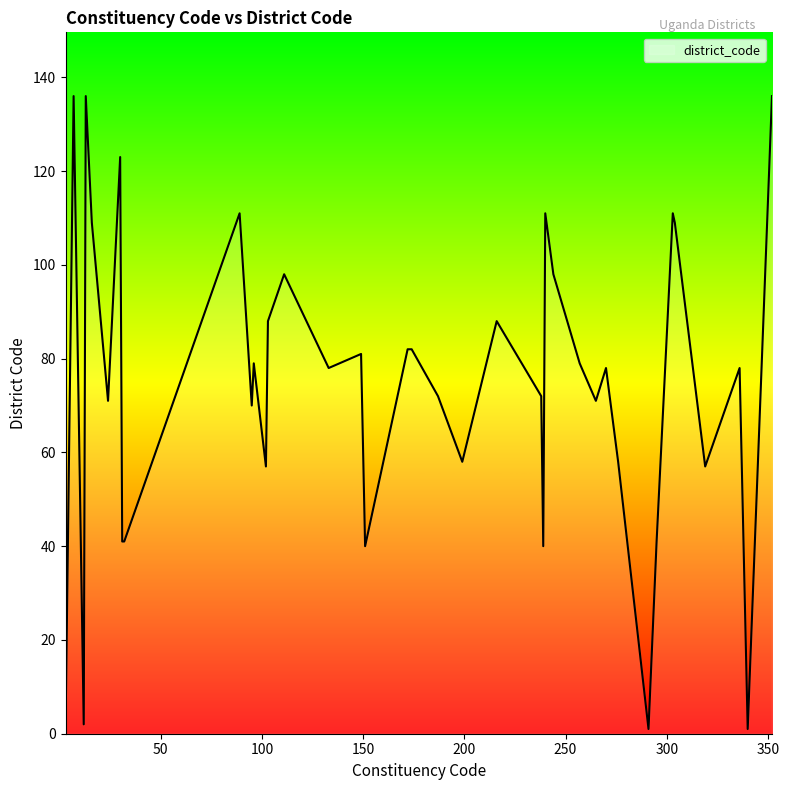

What is the difference between the maximum and minimum values?

135